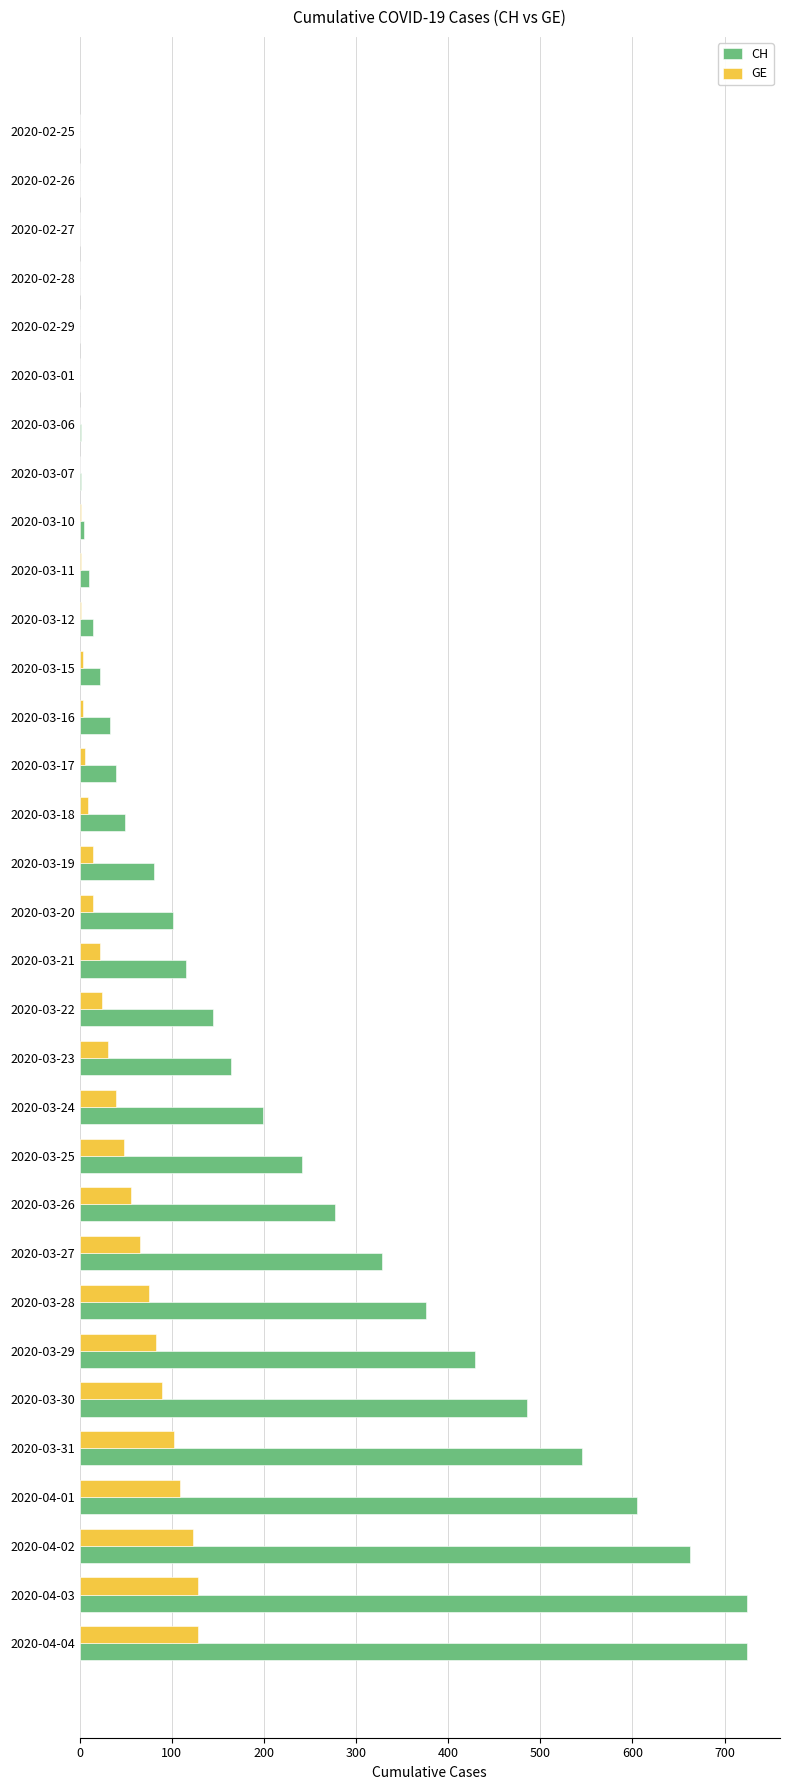

Which series changed the most between 2020-03-01 and 2020-03-29?

CH